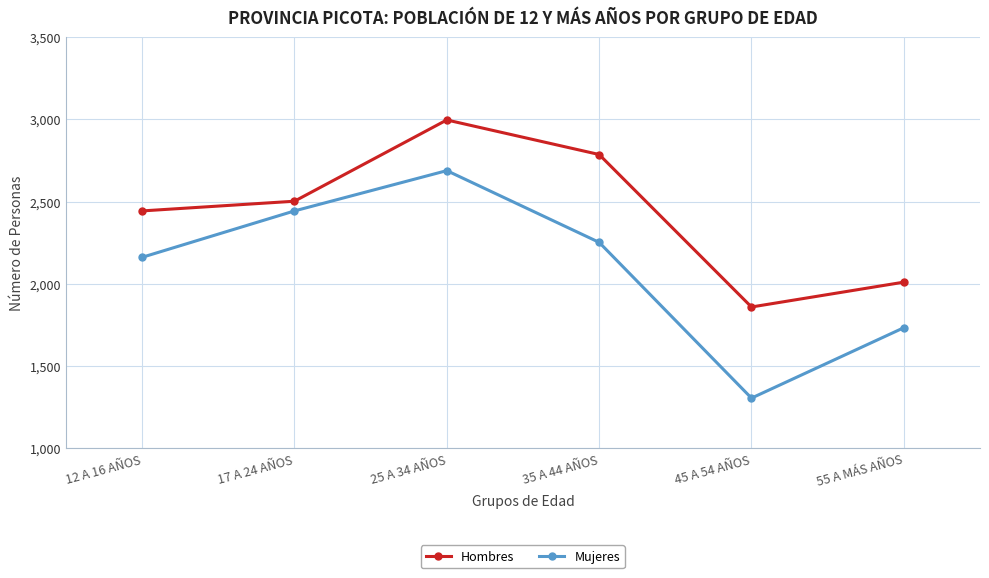

True or false: Hombres and Mujeres cross at least once.

False